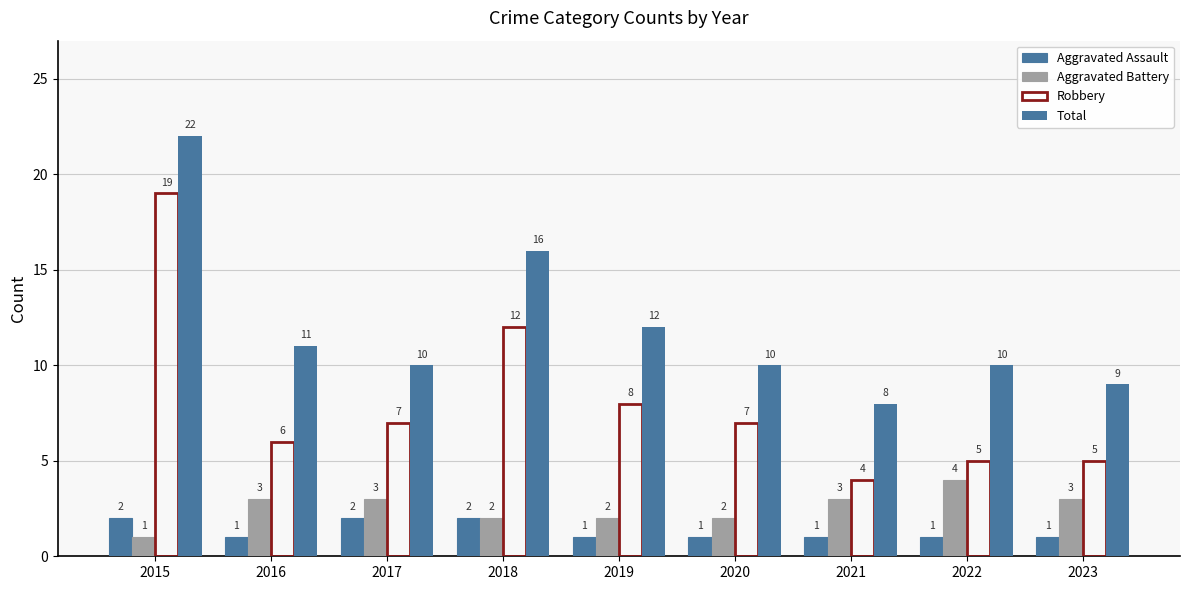

How many bars are there in total?

36